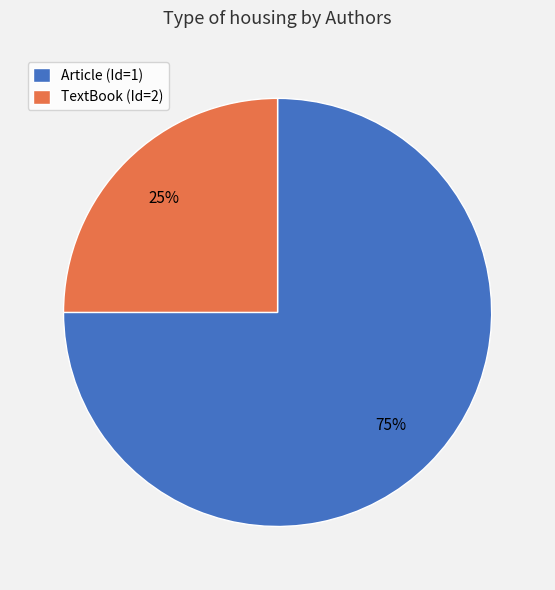

Which category has the biggest portion of the pie?

Article (Id=1)